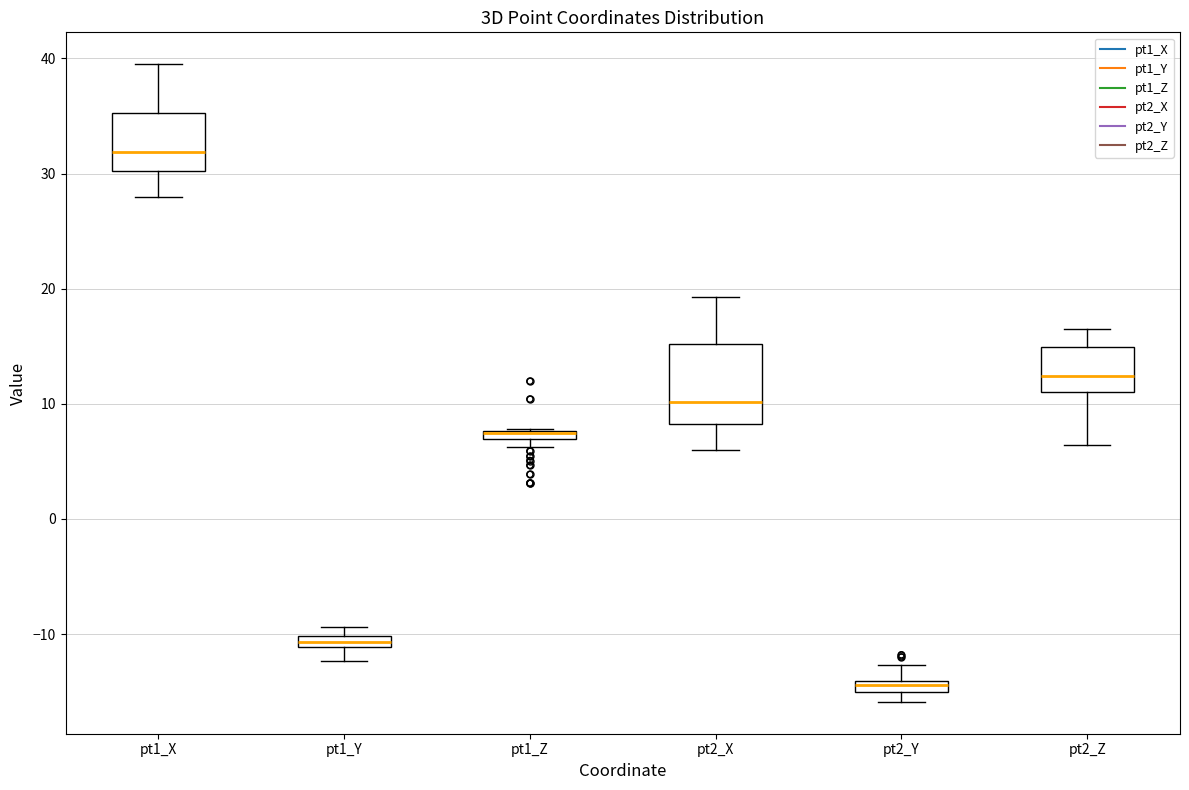

Comparing the boxes themselves (not the whiskers), which one is the tallest?

pt2_X